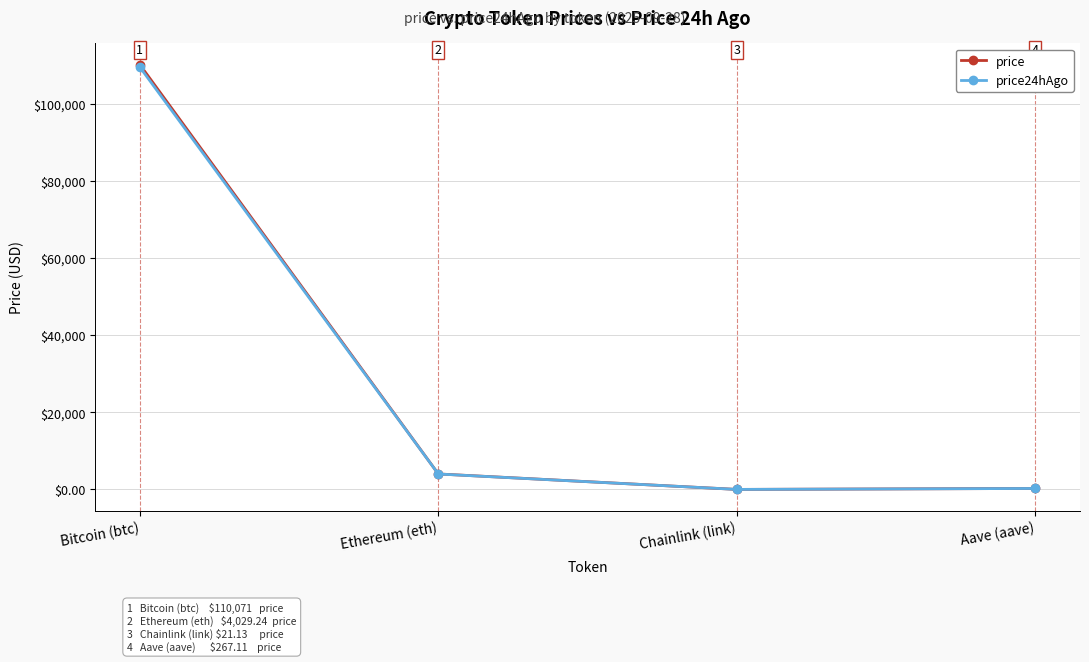

List the labels in order of price24hAgo value, largest first.

Bitcoin (btc), Ethereum (eth), Aave (aave), Chainlink (link)